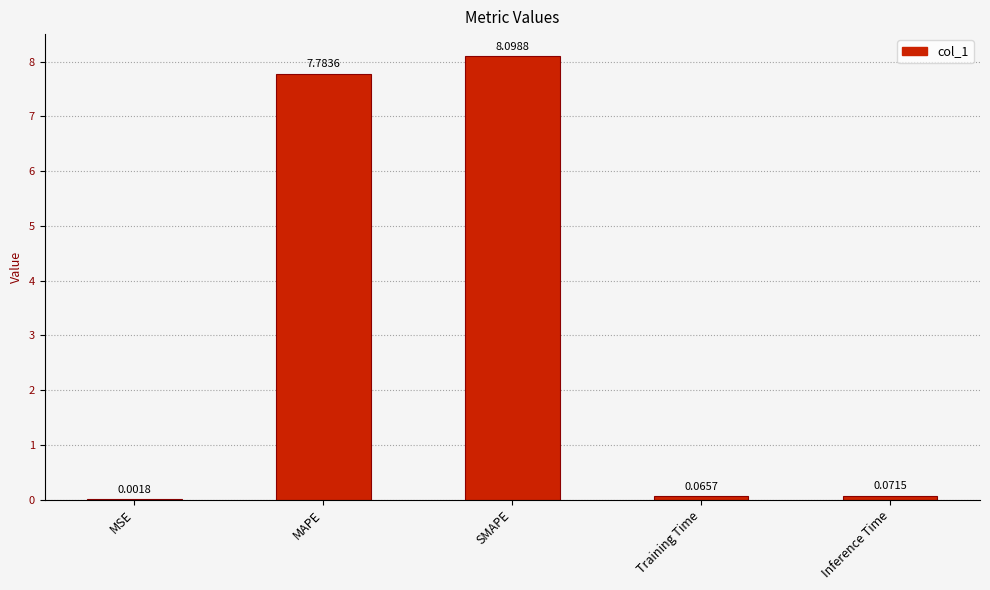

What is the sum of the values at SMAPE and MAPE?

15.9